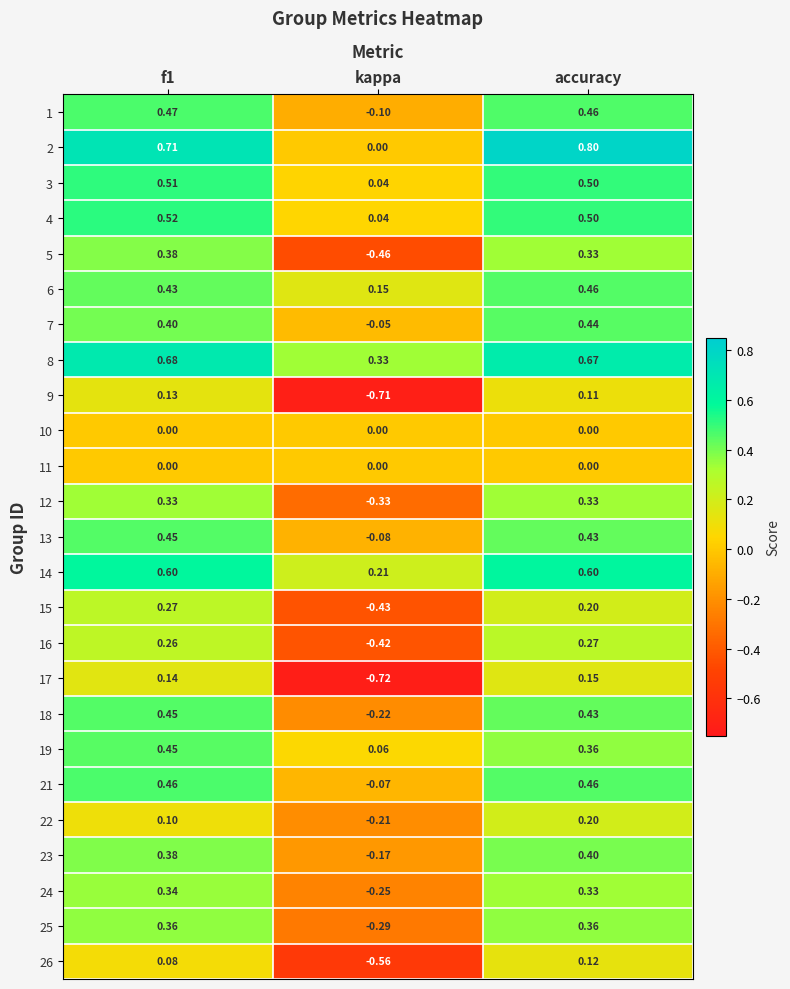

At which label is 9 closest to 0?

accuracy